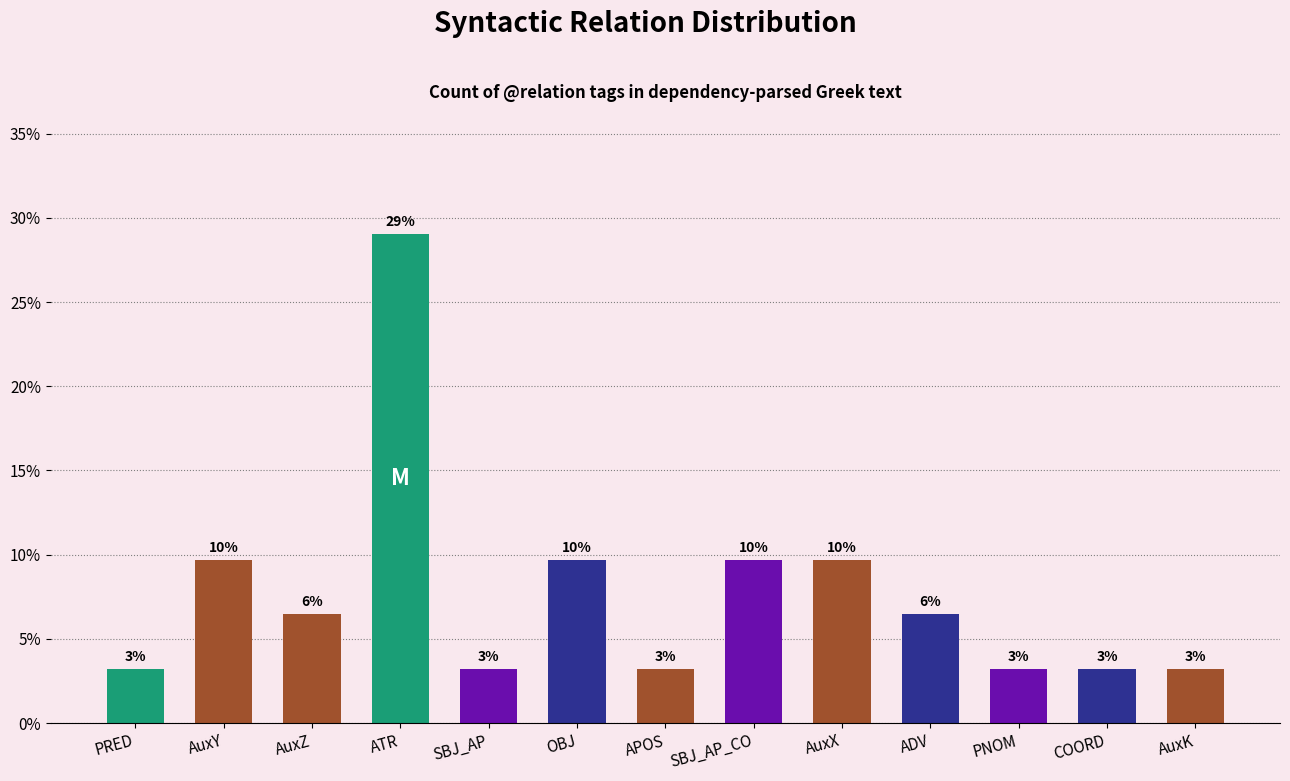

What is the maximum value shown in the chart?

29.0